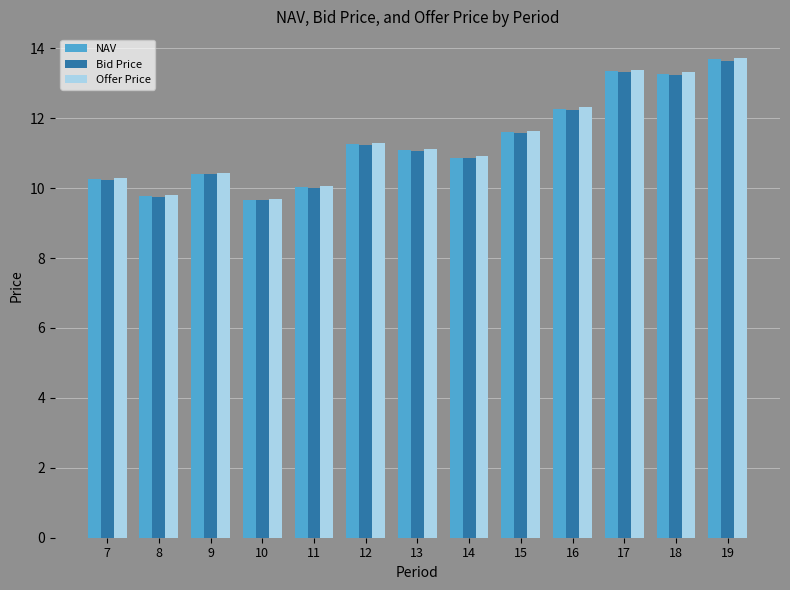

Where does the Bid Price series first go above 11?

12